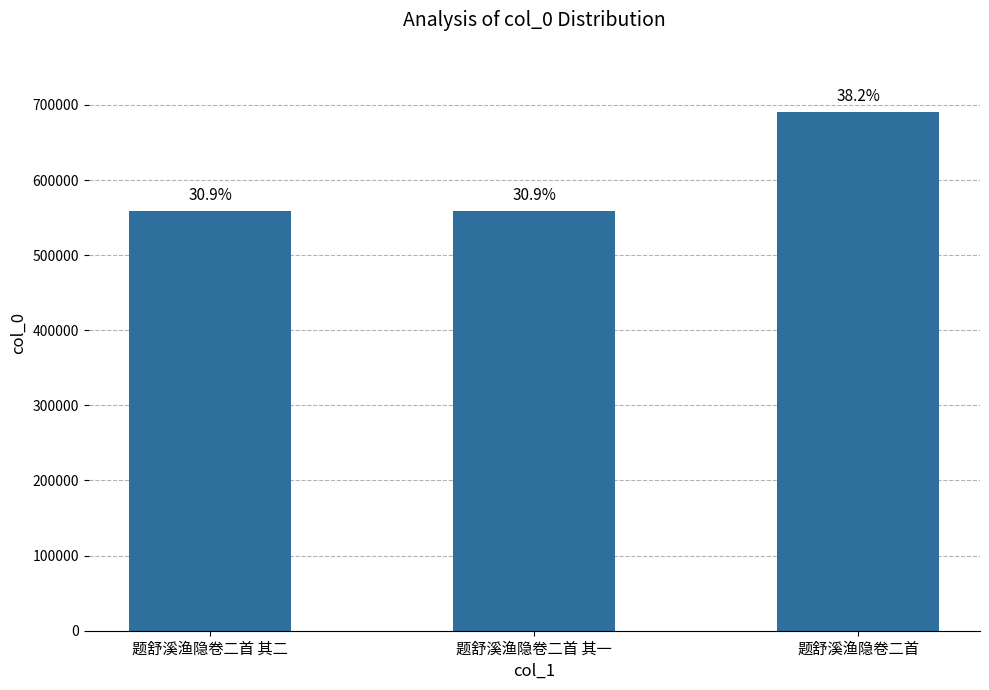

Does the chart contain any negative values?

No